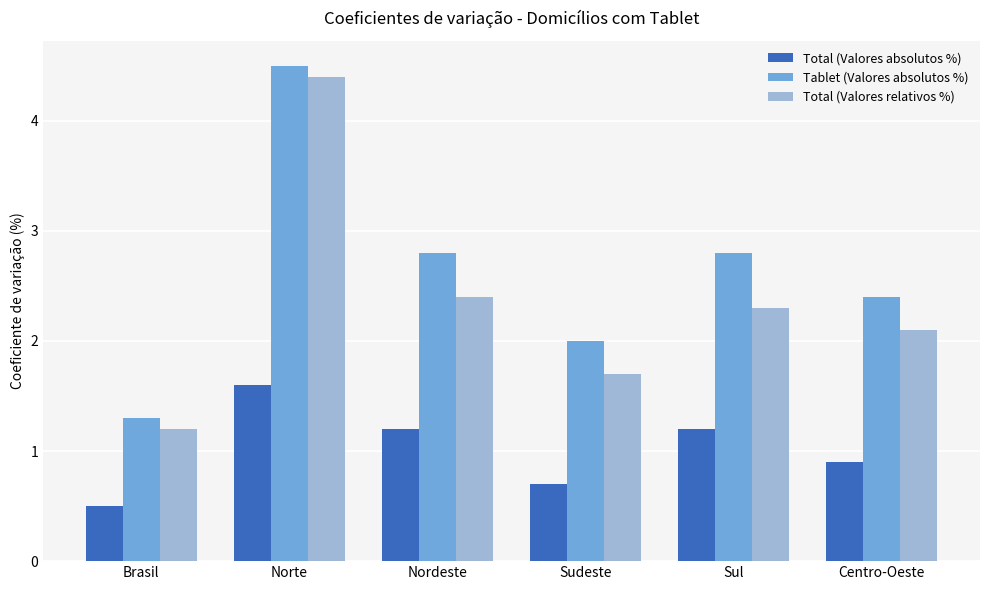

What is the highest value of the Total (Valores relativos %) series?

4.4